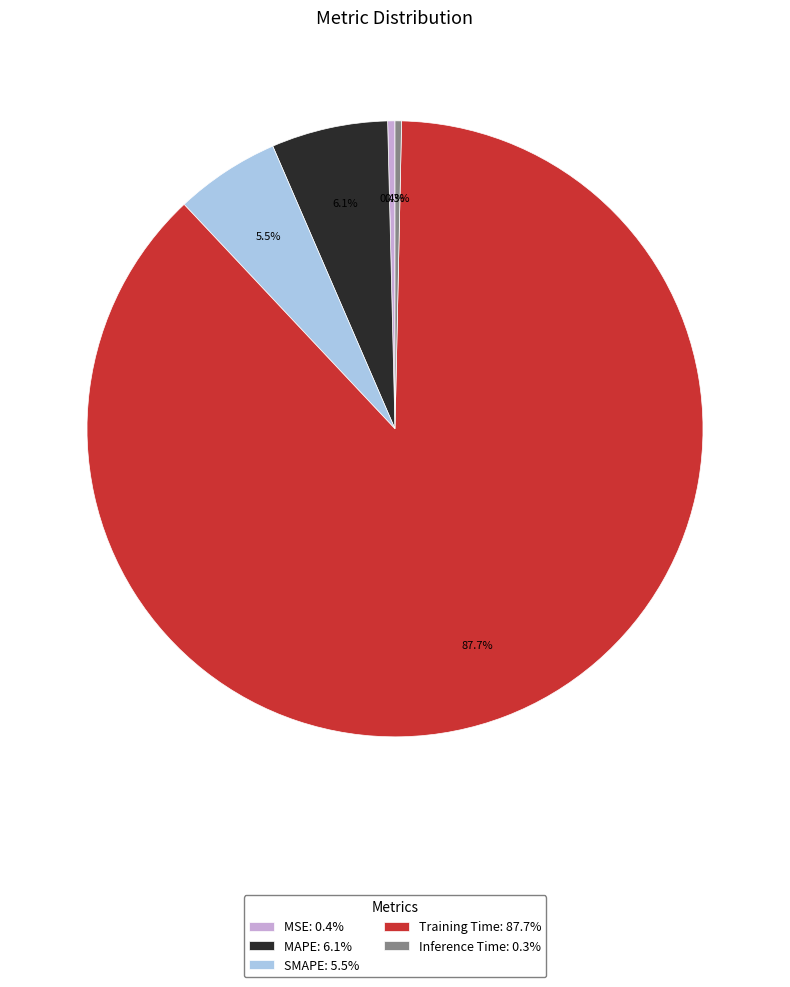

To the nearest percent, what is the combined percentage of Training Time and MSE?

88%